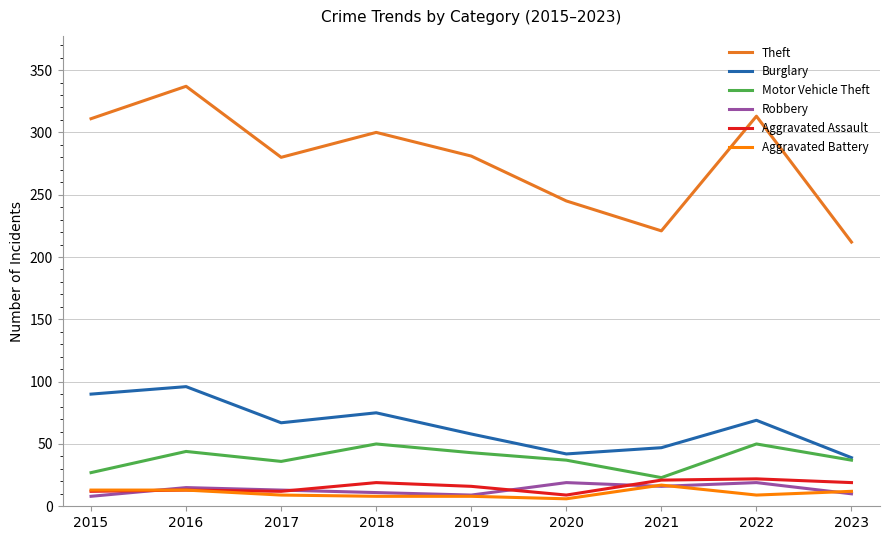

Is it true that Robbery equals 19 at 2020?

True